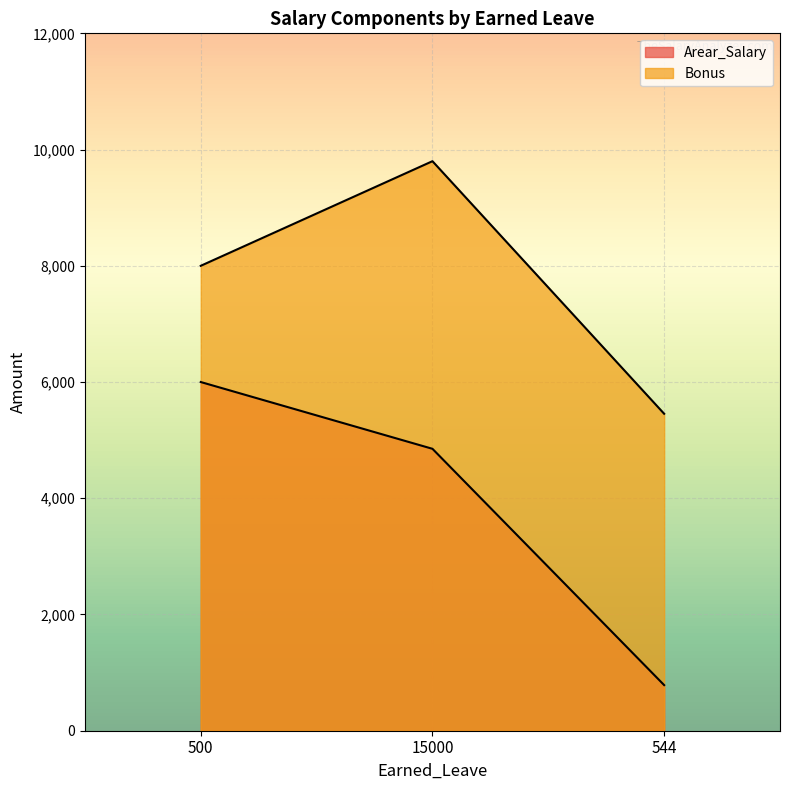

What is the sum of the Bonus values at 15000 and 500?

17800